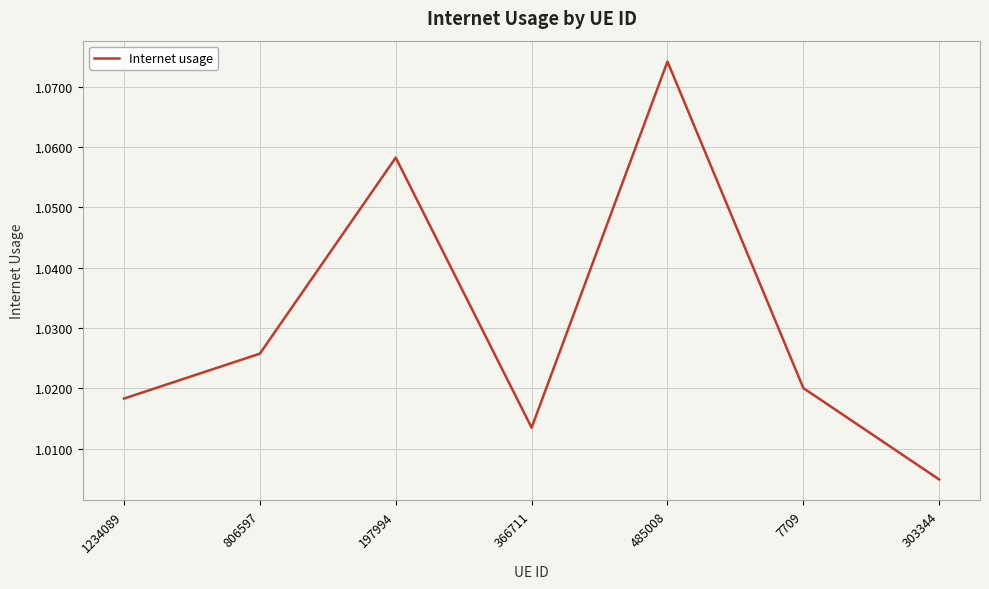

List the labels in order of value, smallest first.

303344, 366711, 1234089, 7709, 806597, 197994, 485008